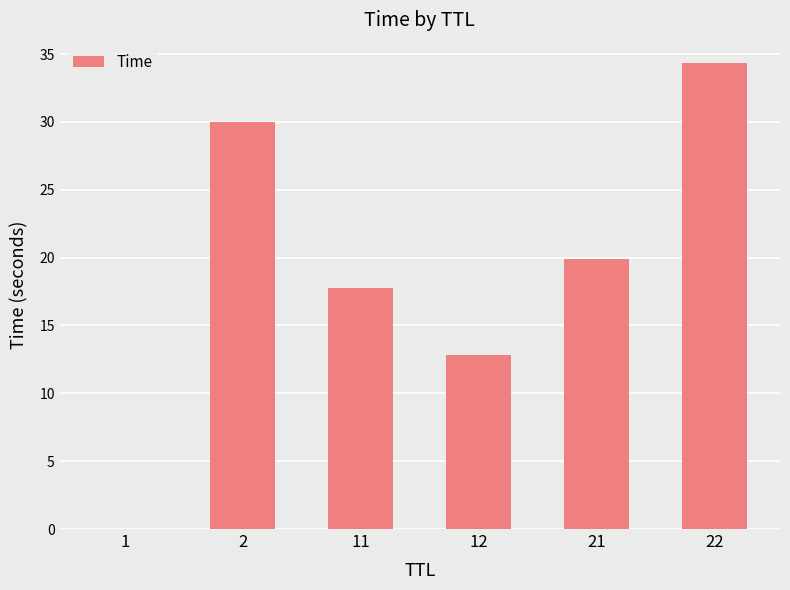

Which has a higher value, 21 or 22?

22